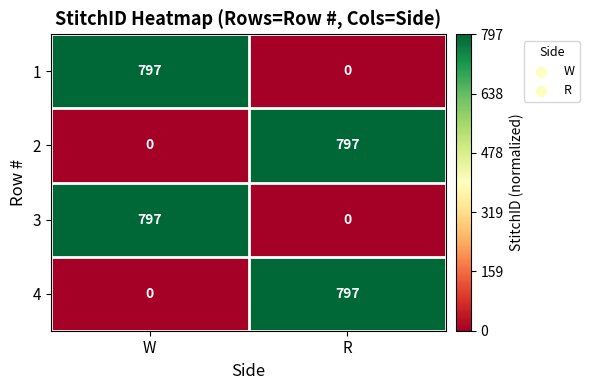

How many distinct data groups are displayed?

4